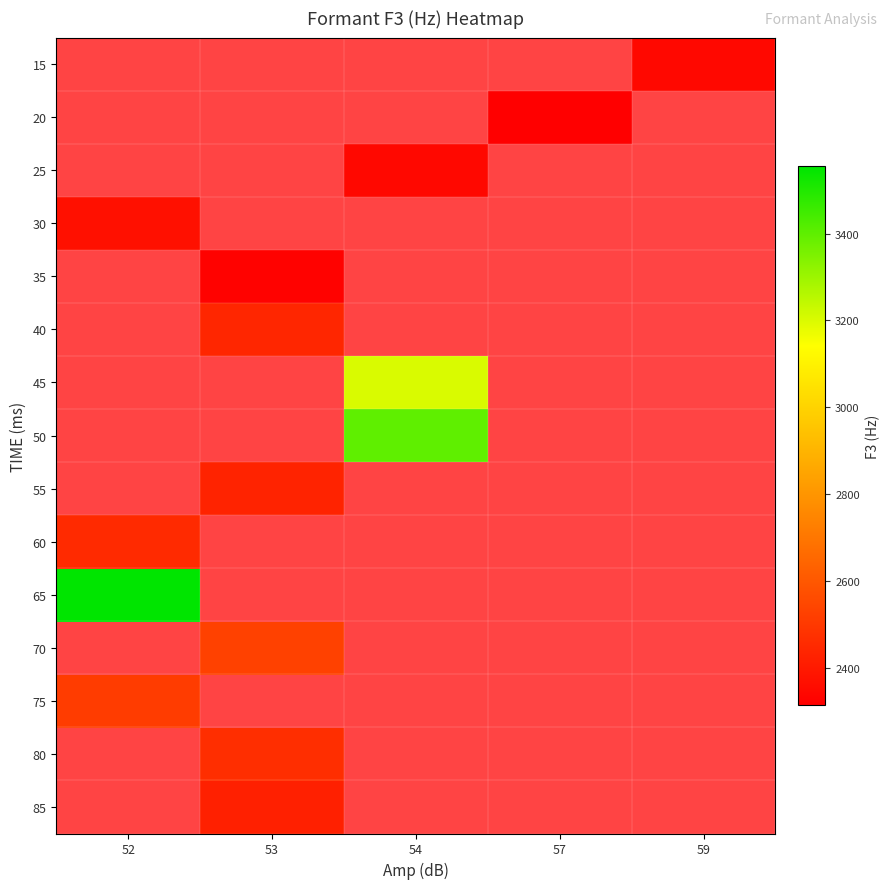

Is the value of 25 at 53 greater than the value of 65 at 52?

No